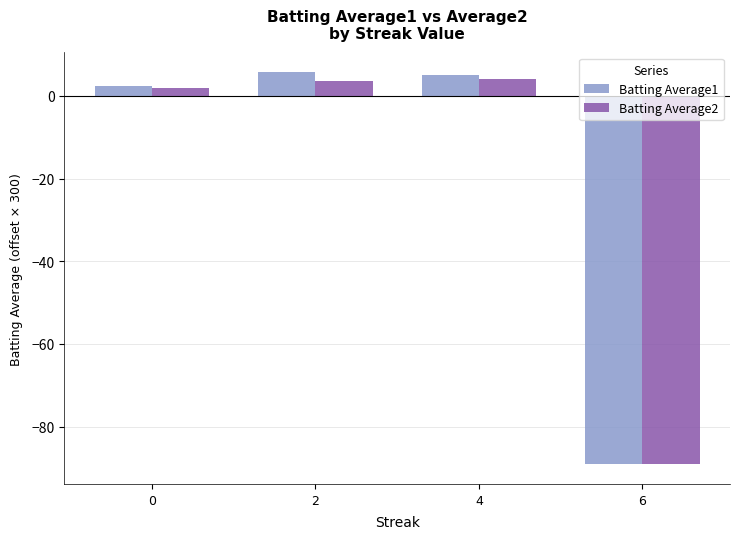

How many data points in Batting Average1 are above 5?

2